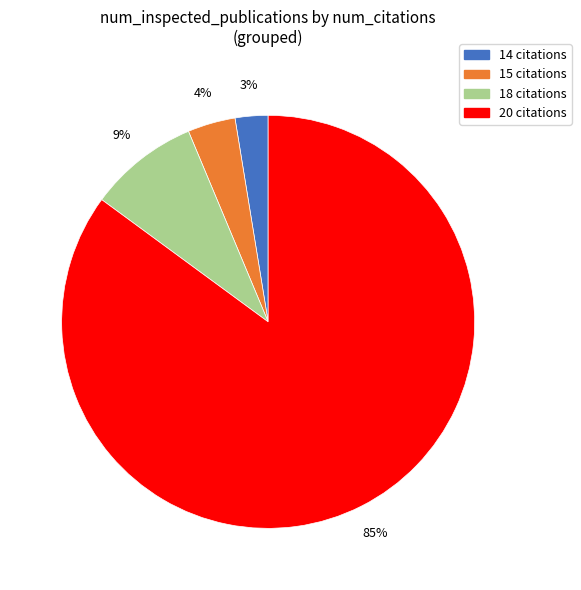

Which has a higher value, 14 citations or 18 citations?

18 citations